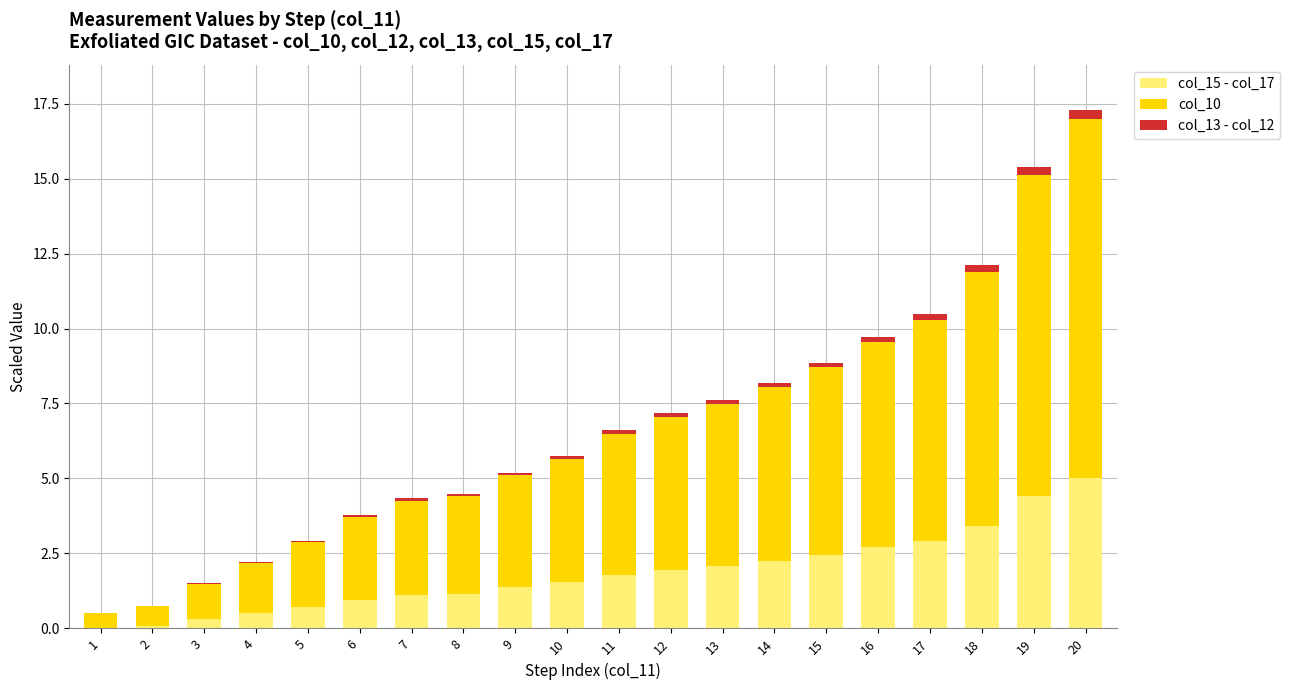

At which category is the sum across all series the highest?

20